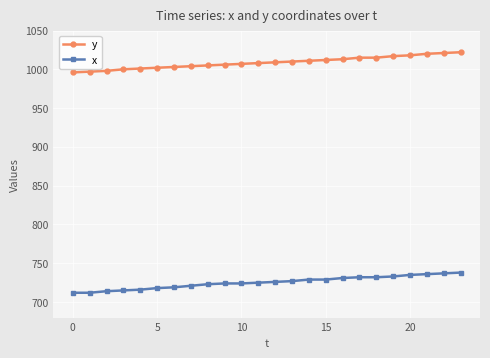

What is the average value of the x series?

725